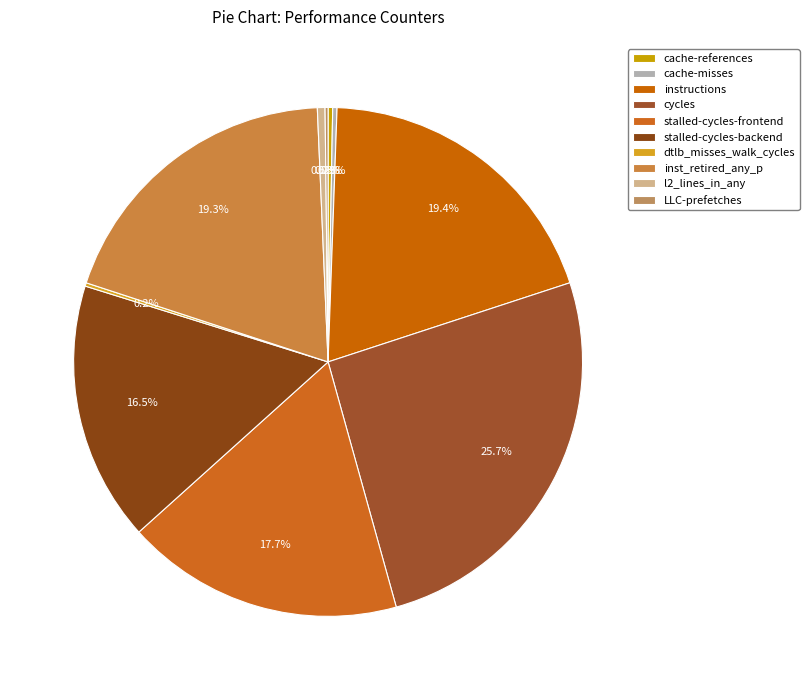

To the nearest percent, what is the average slice percentage?

10%